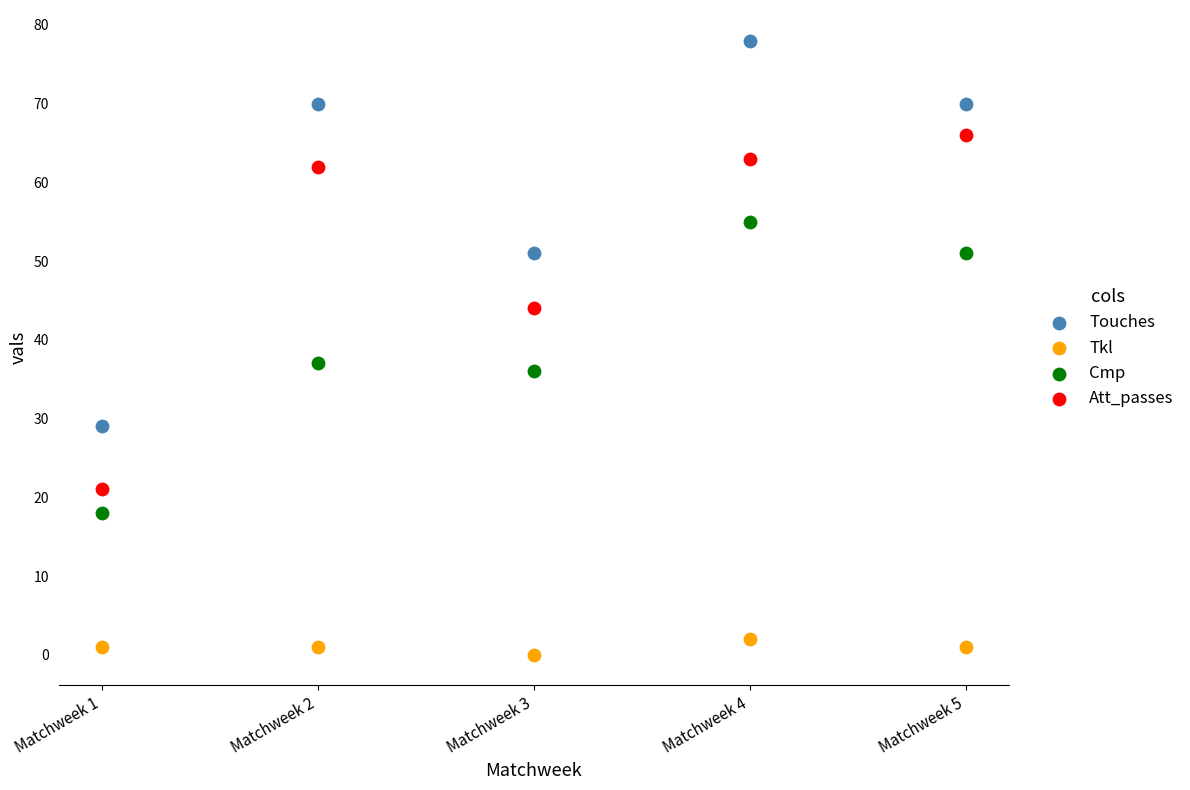

Which series reaches the minimum Y coordinate?

Tkl